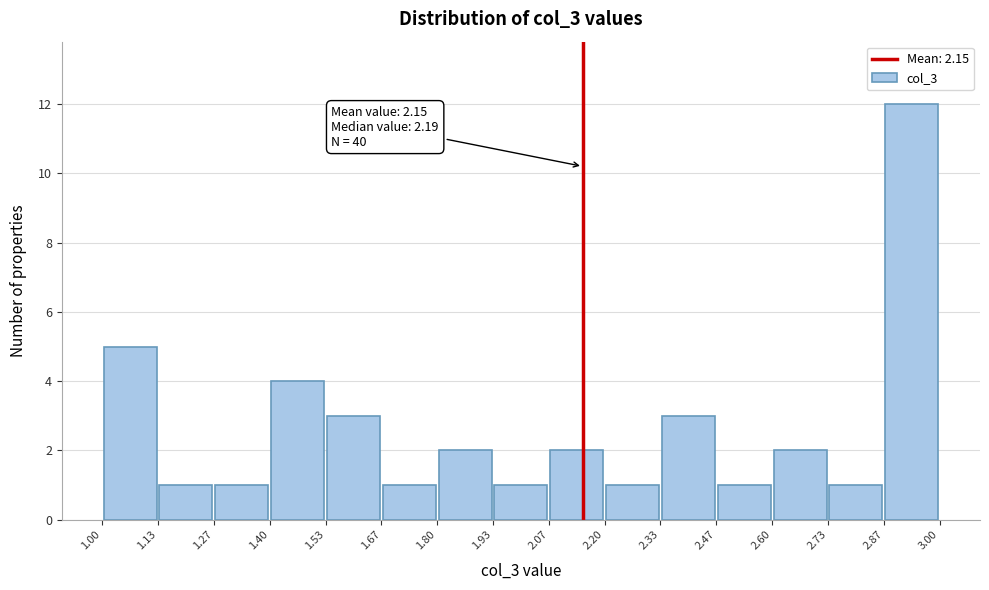

Over which range of the x-axis is the bar tallest?

2.87 to 3.00